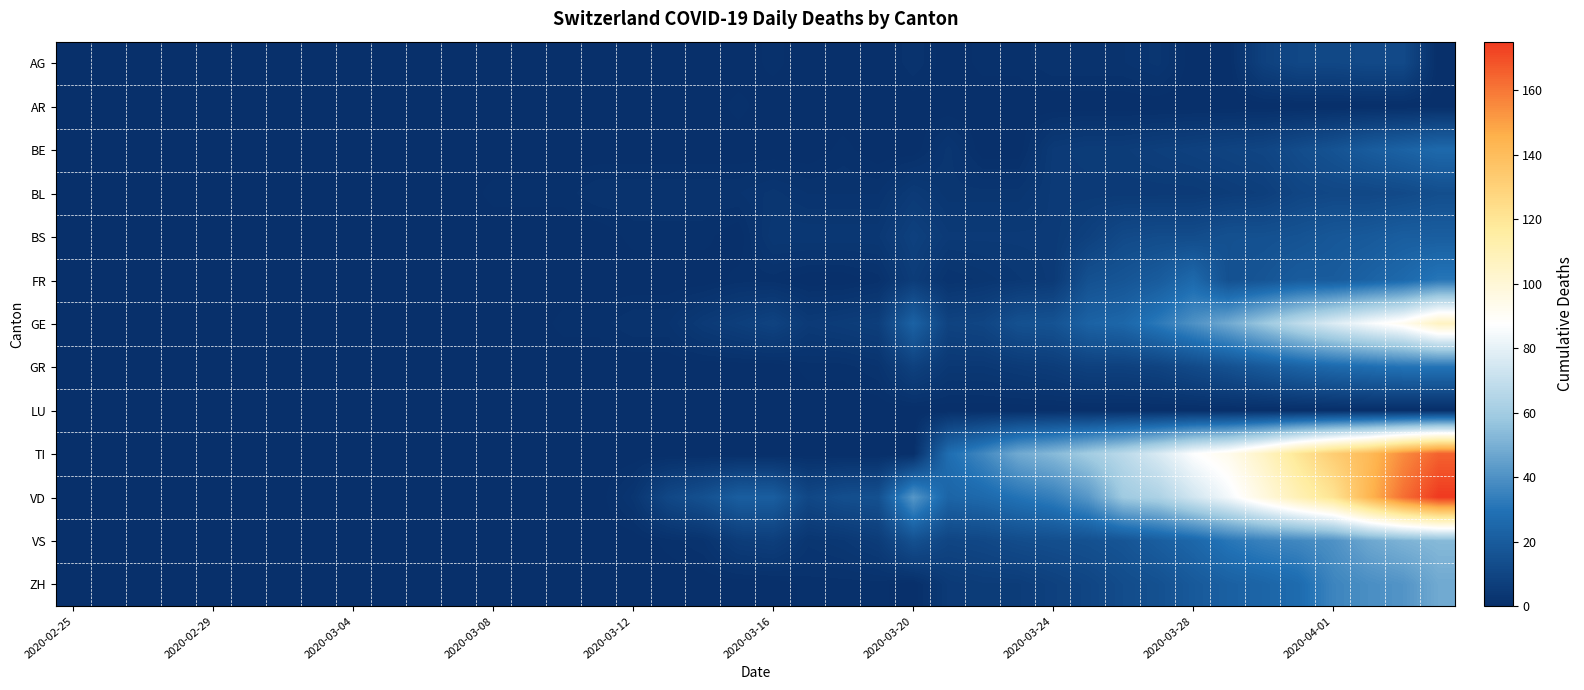

Rank the series by their maximum value, from highest to lowest.

VD, TI, GE, VS, ZH, FR, GR, BE, BS, BL, AG, AR, LU